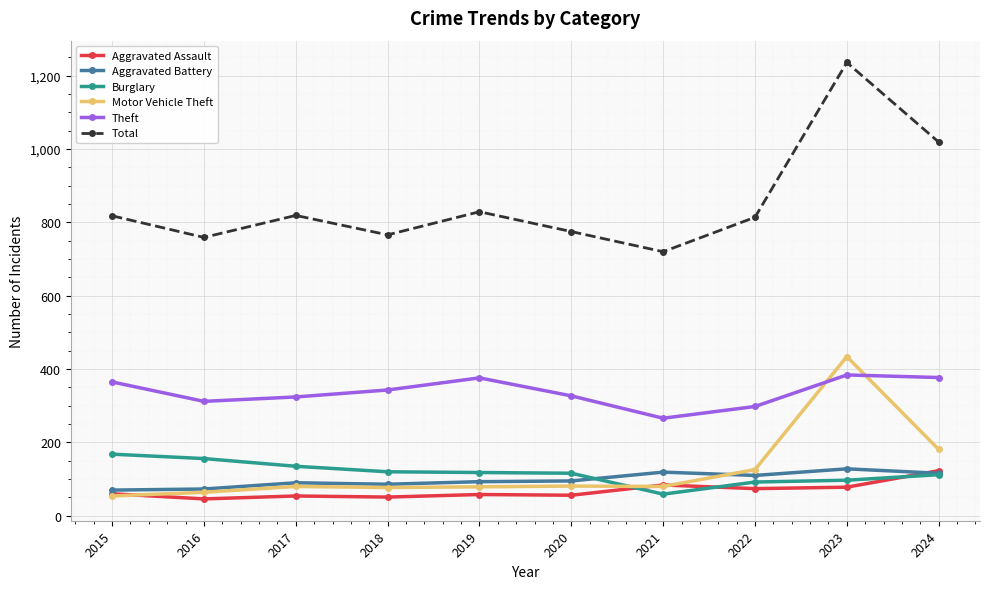

True or false: Aggravated Assault has more than 1 points higher than both neighbors.

True